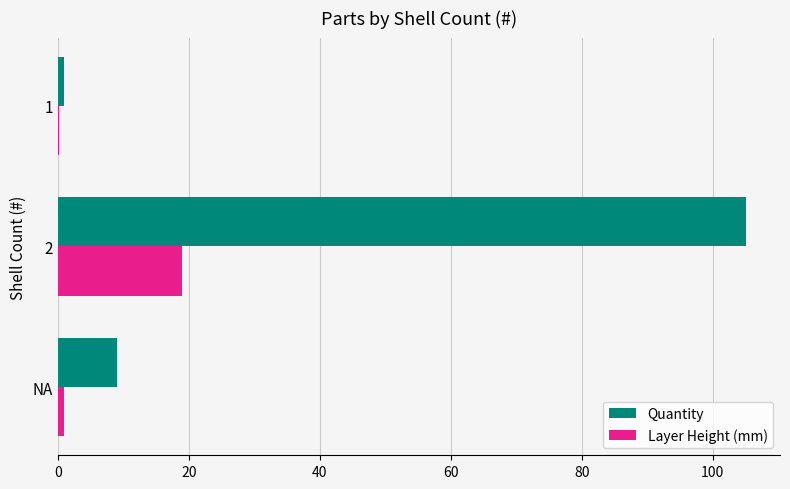

Is the value of Layer Height (mm) at 2 greater than the value of Quantity at 2?

No